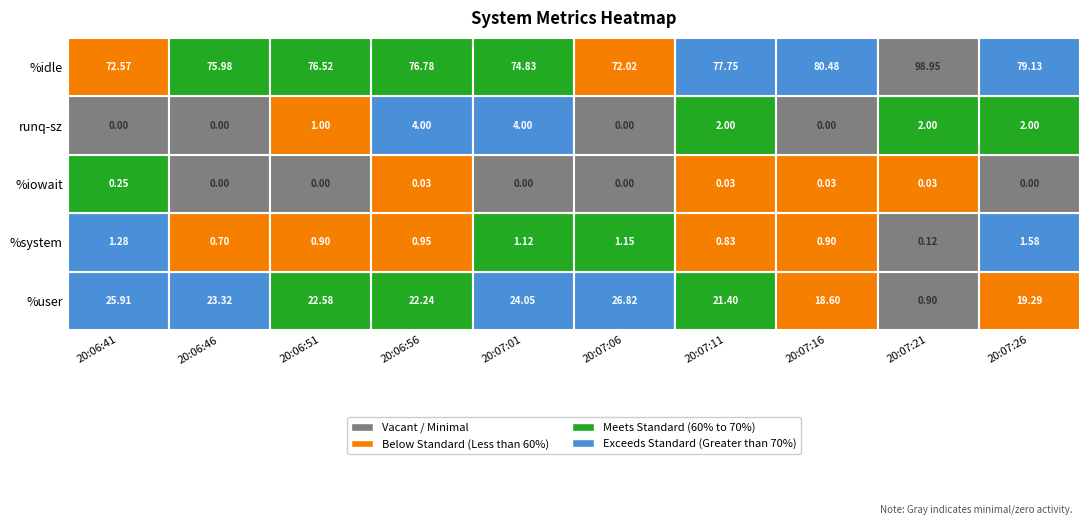

Is it true that 1 equals 3.4 at 20:07:26?

False